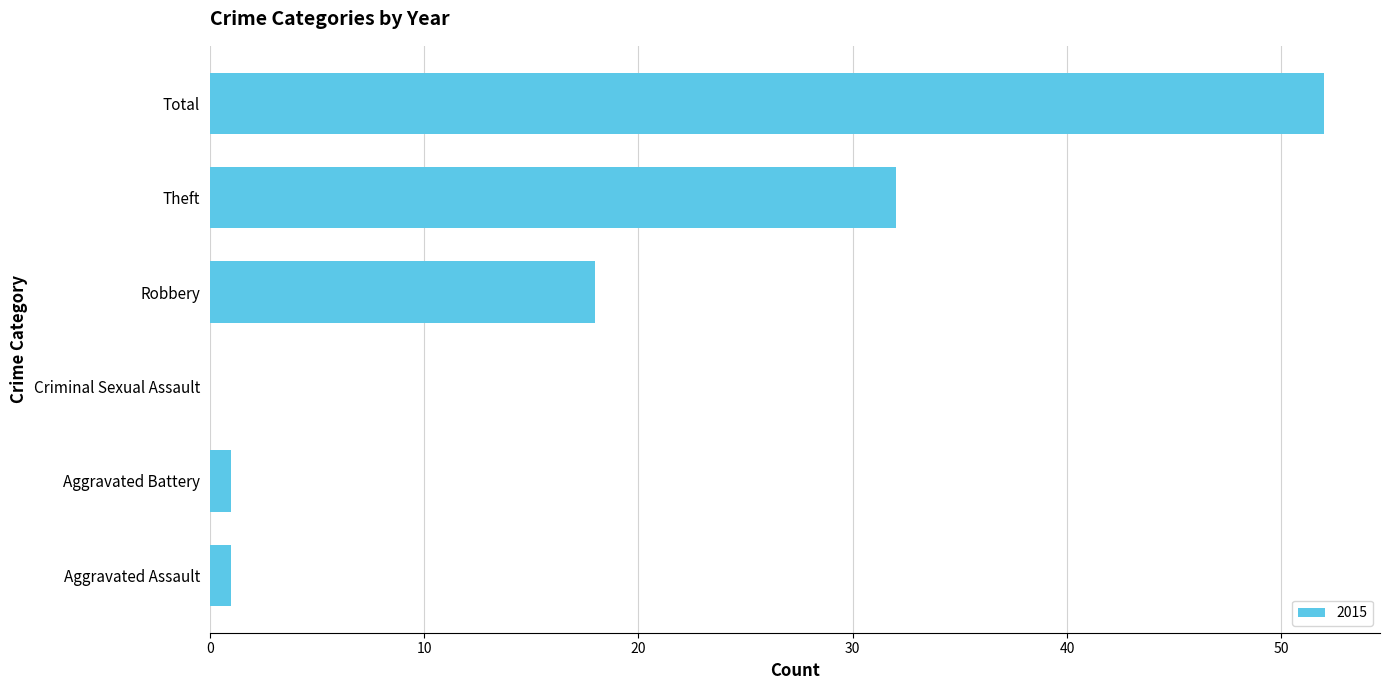

What is the change in value from Criminal Sexual Assault to Total?

+52